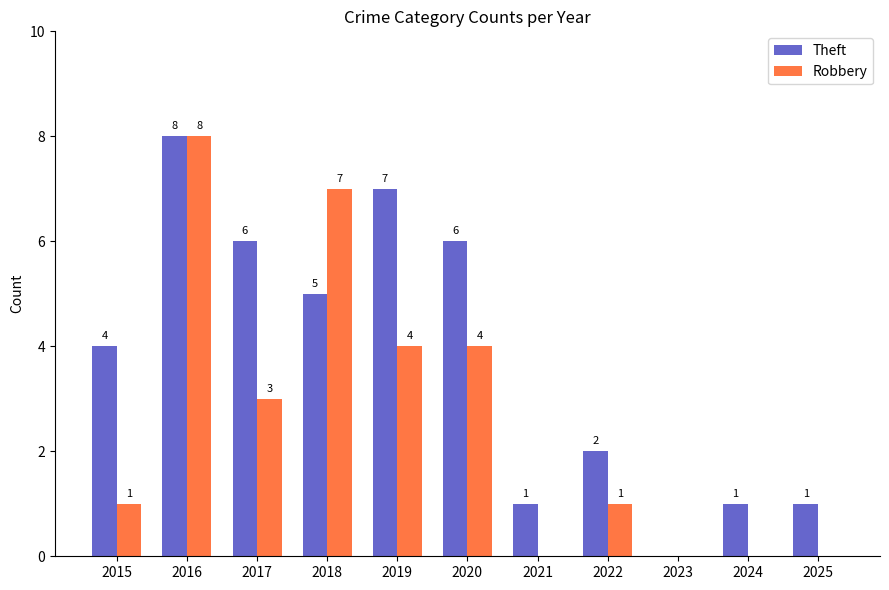

What is the total value across all series at 2016?

16